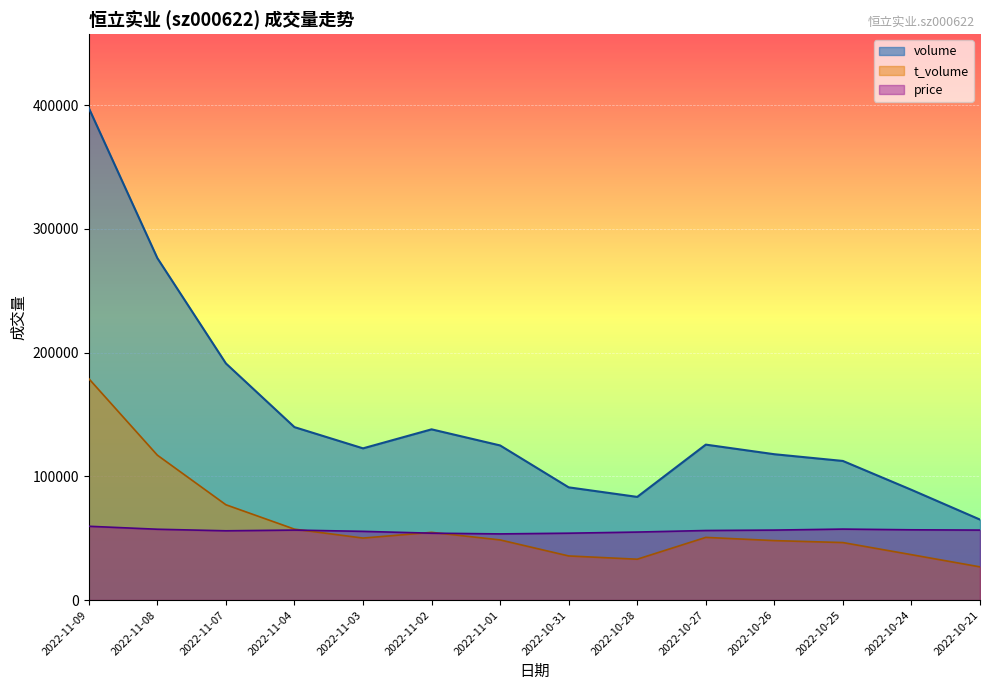

True or false: price and t_volume intersect in this chart.

True